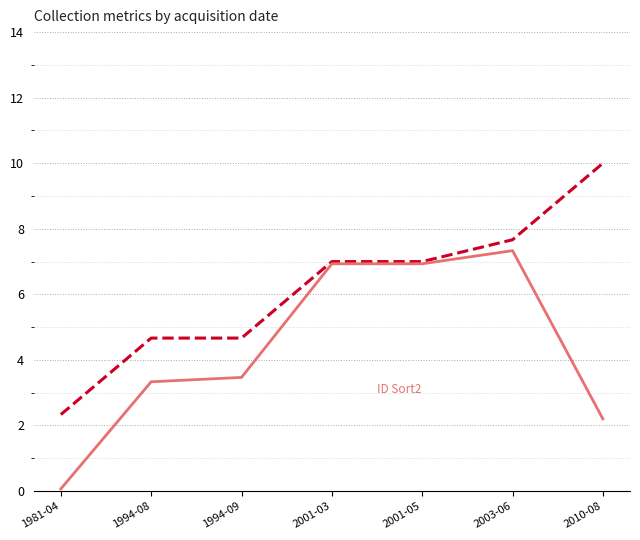

Which has a higher value, 1994-09 or 1994-08?

1994-09